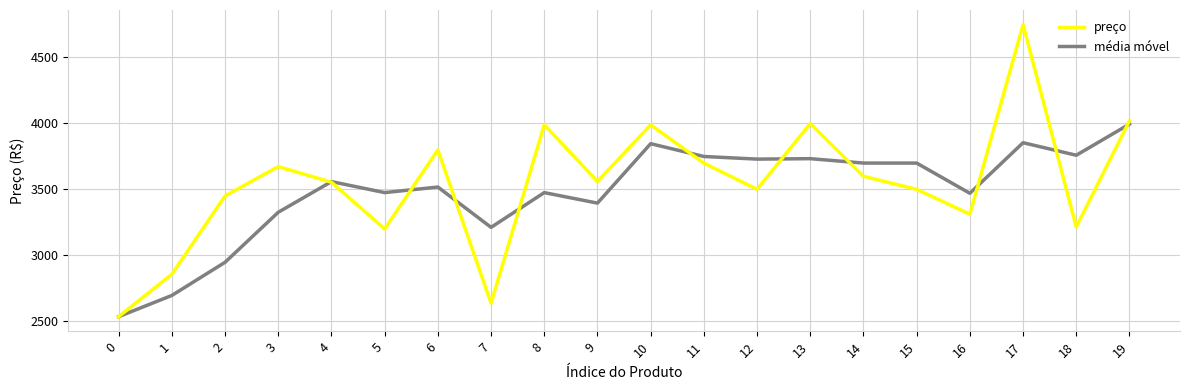

Is this an area chart (filled region under the line)?

No